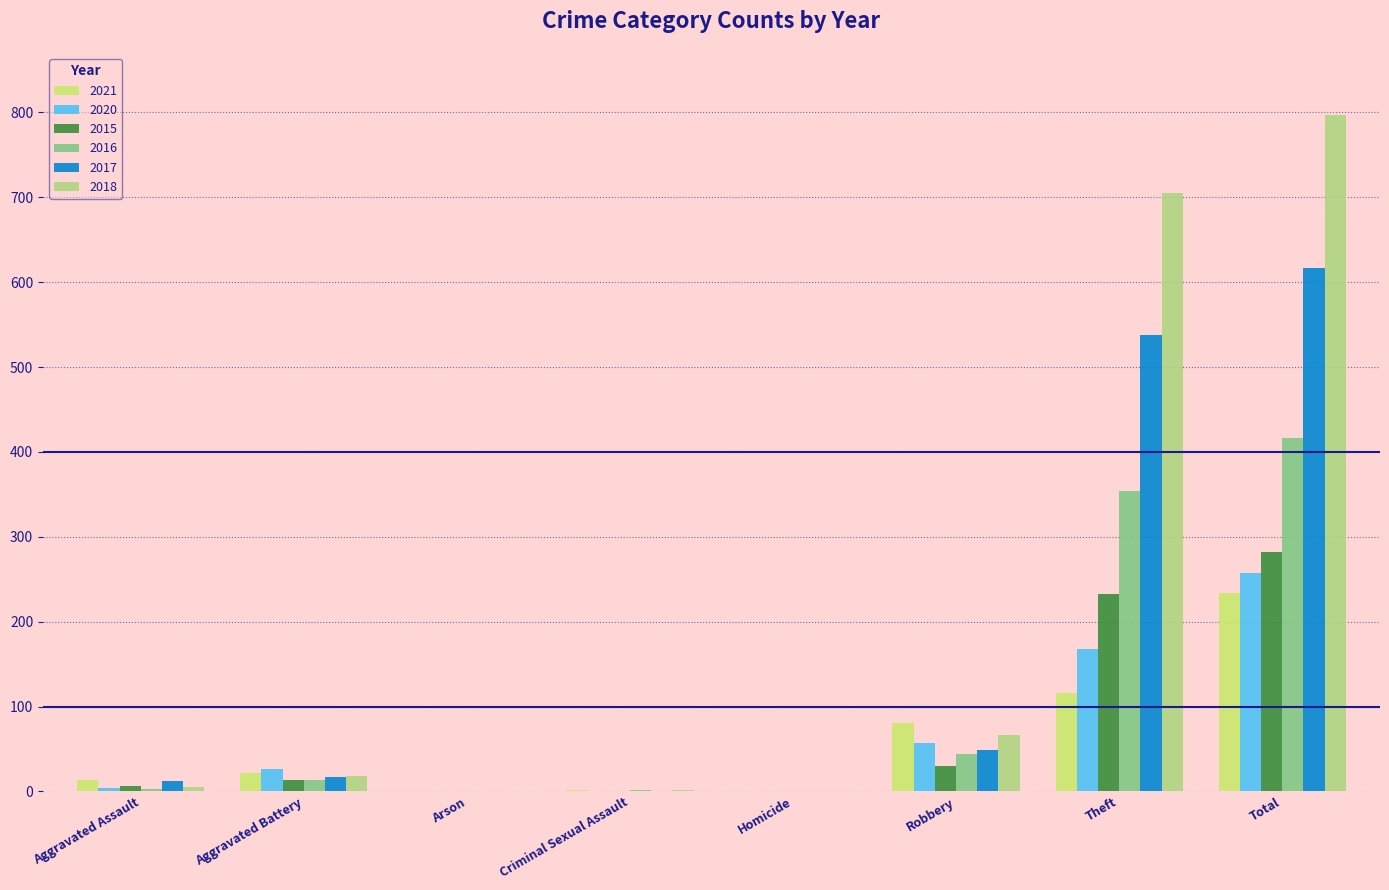

What is the total value across all series at Total?

2603